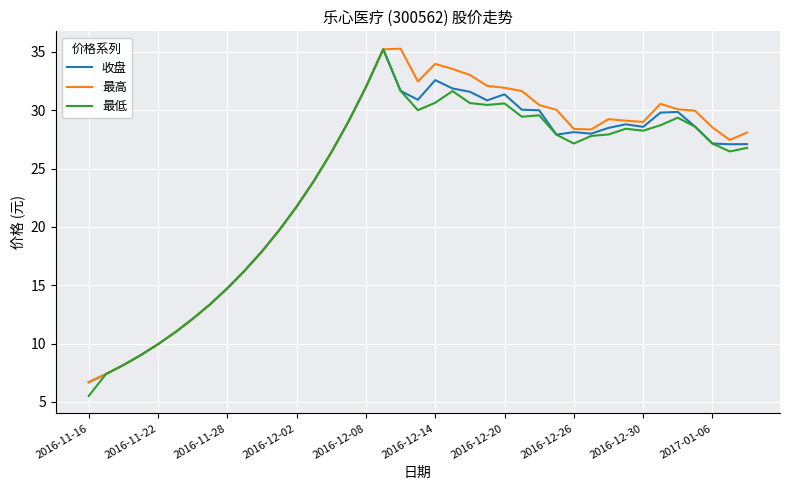

What is the minimum value for 收盘?

6.7